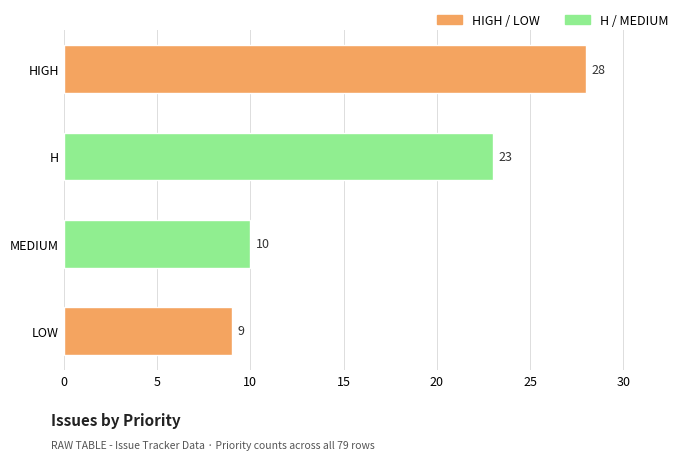

Which has a higher value, HIGH or MEDIUM?

HIGH